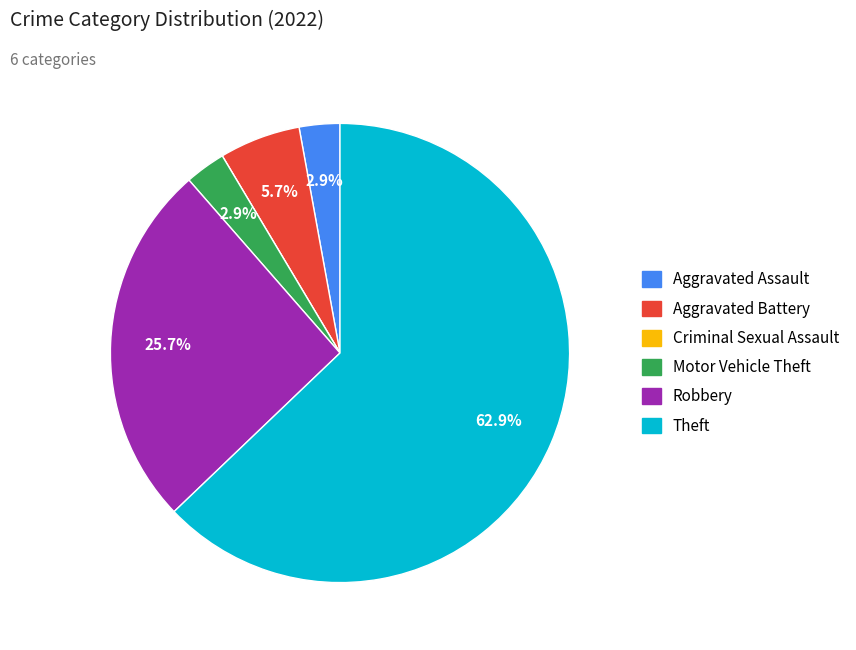

To the nearest percent, what is the difference between the Aggravated Assault and Aggravated Battery slice percentages?

3%